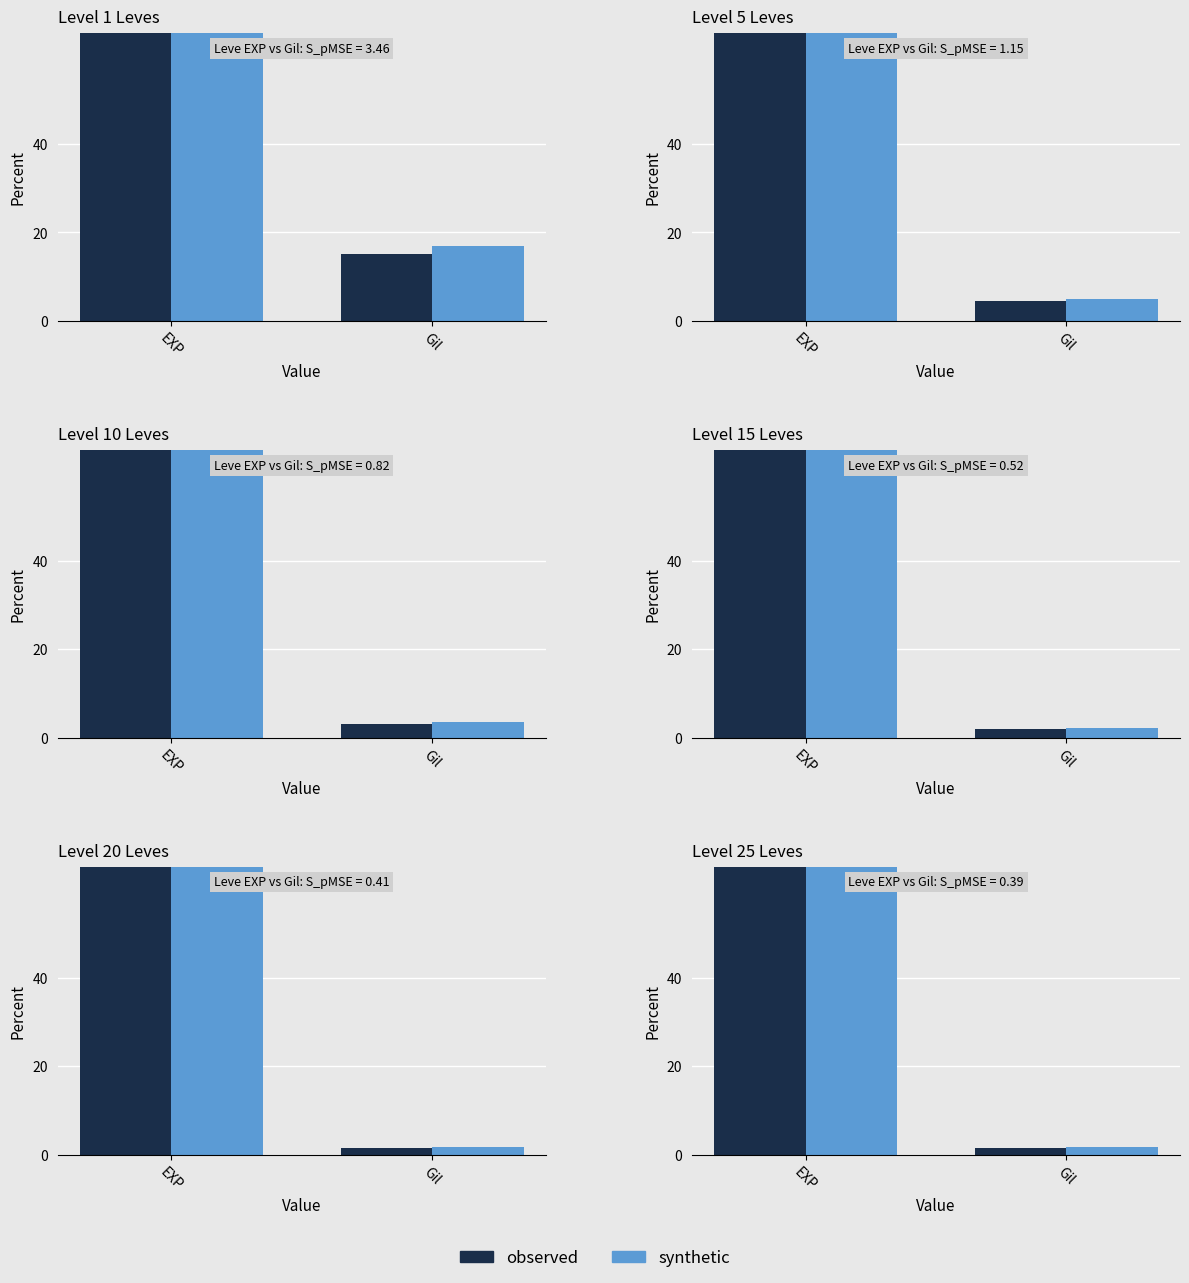

How many groups of bars are there?

2